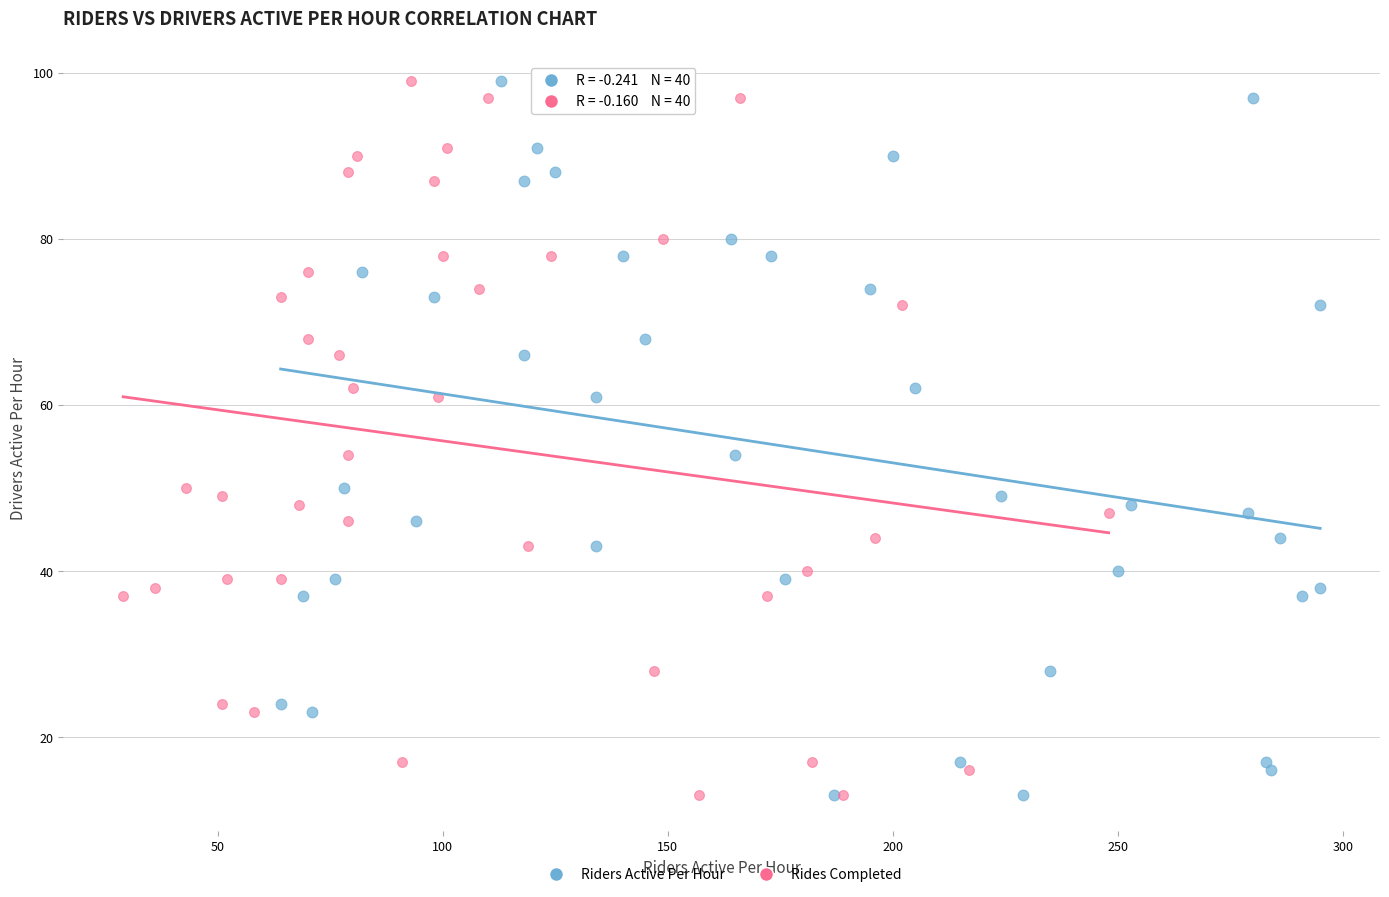

What are all the series names shown in the legend?

Riders Active Per Hour, Rides Completed